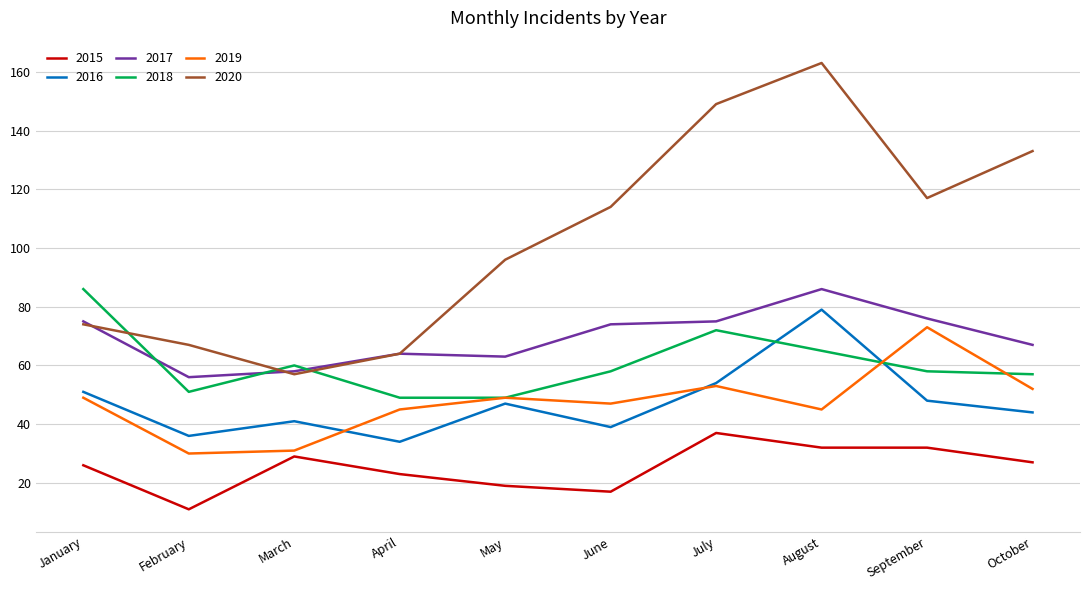

What are all the series names shown in the legend?

2015, 2016, 2017, 2018, 2019, 2020